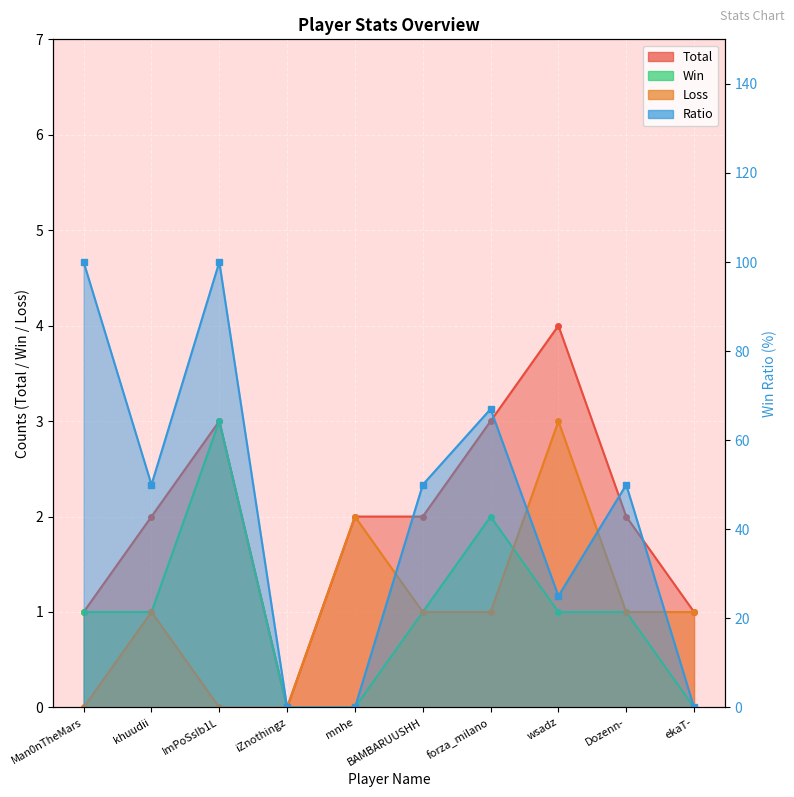

Which has a higher value, mnhe or khuudii?

mnhe